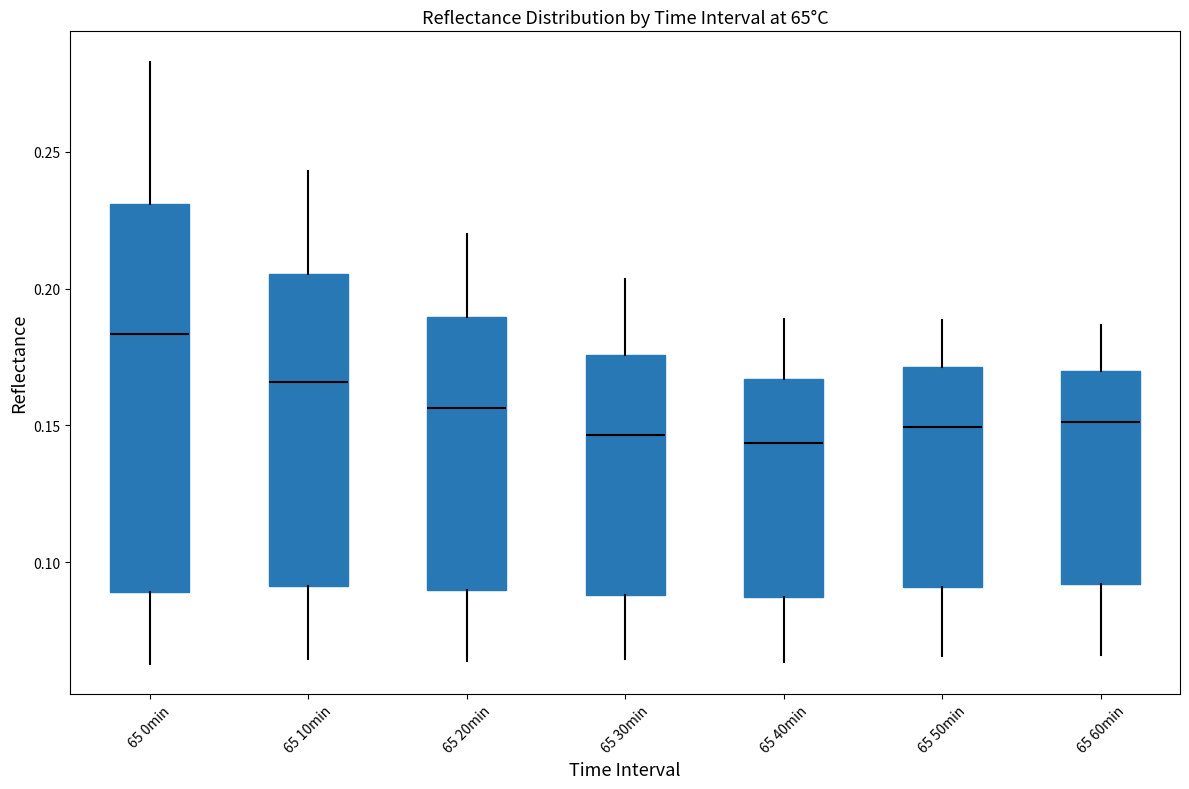

Where does the upper whisker of the box for 65 0min end on the y-axis? The values are not printed on the chart, so give them approximately, as read against the axis.

0.285